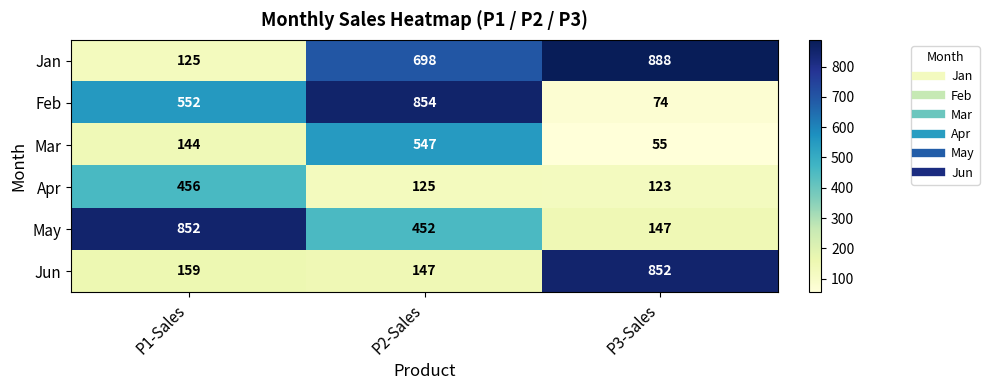

Where is May nearest to the value 499?

P2-Sales